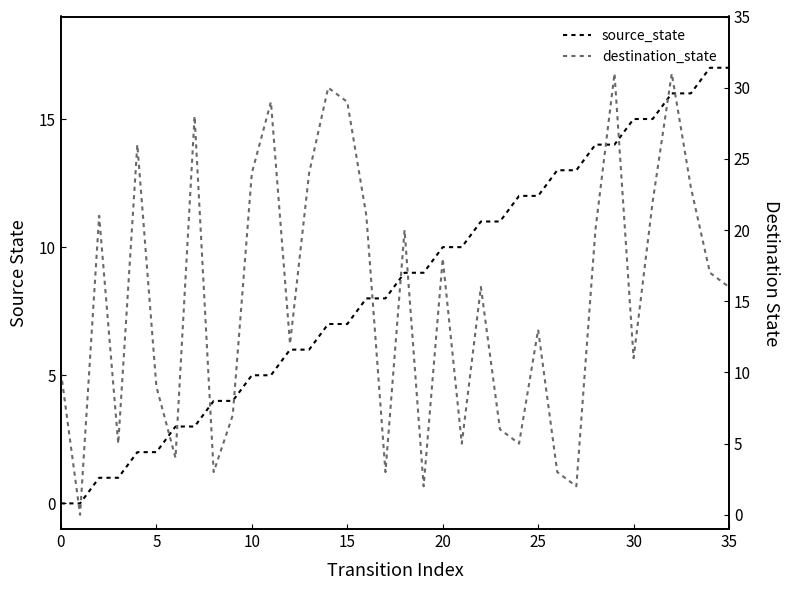

What is the sum of all destination_state values?

546